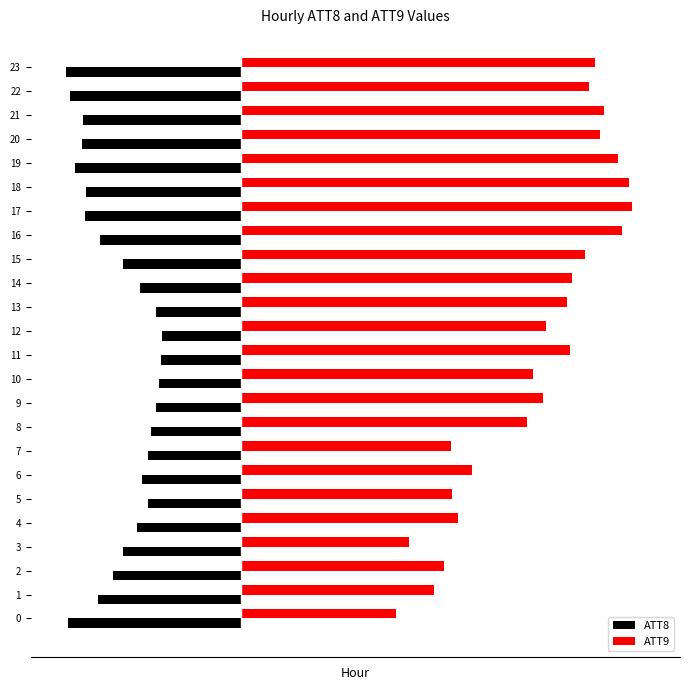

Which category has the highest value in the ATT8 series?

12